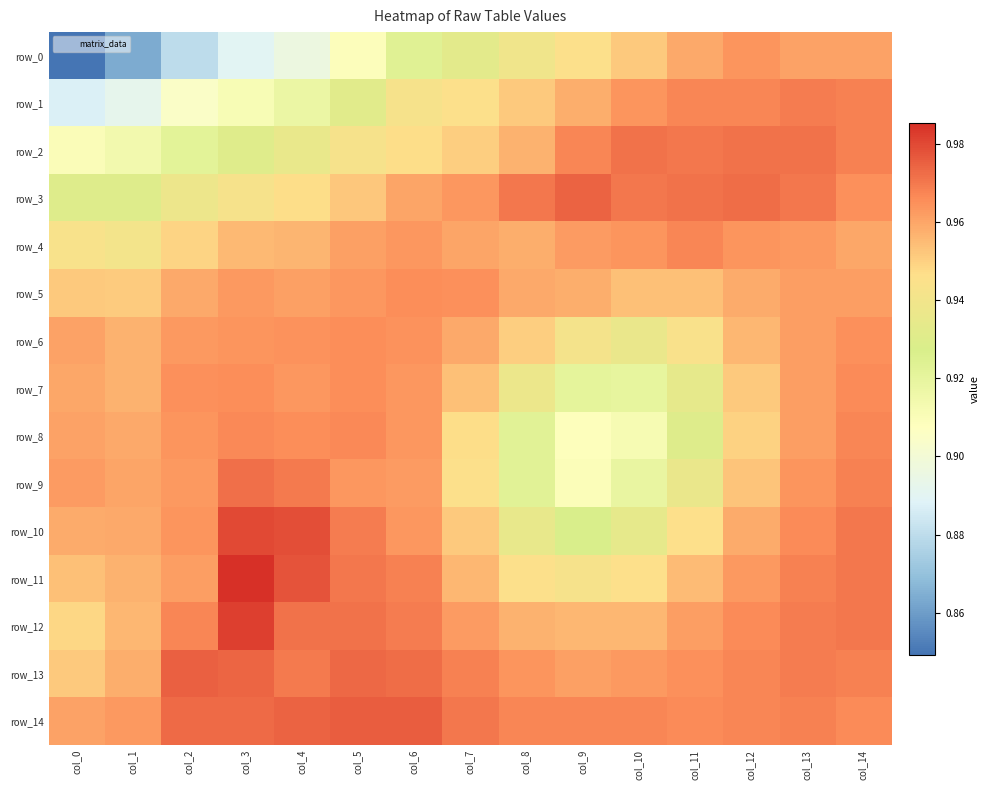

Reading right to left, transcribe all the data shown in this chart.

row_0: col_14=1.0	col_13=1.0	col_12=1.0	col_11=1.0	col_10=1.0	col_9=0.9	col_8=0.9	col_7=0.9	col_6=0.9	col_5=0.9	col_4=0.9	col_3=0.9	col_2=0.9	col_1=0.9	col_0=0.8
row_1: col_14=1.0	col_13=1.0	col_12=1.0	col_11=1.0	col_10=1.0	col_9=1.0	col_8=1.0	col_7=0.9	col_6=0.9	col_5=0.9	col_4=0.9	col_3=0.9	col_2=0.9	col_1=0.9	col_0=0.9
row_2: col_14=1.0	col_13=1.0	col_12=1.0	col_11=1.0	col_10=1.0	col_9=1.0	col_8=1.0	col_7=1.0	col_6=0.9	col_5=0.9	col_4=0.9	col_3=0.9	col_2=0.9	col_1=0.9	col_0=0.9
row_3: col_14=1.0	col_13=1.0	col_12=1.0	col_11=1.0	col_10=1.0	col_9=1.0	col_8=1.0	col_7=1.0	col_6=1.0	col_5=1.0	col_4=0.9	col_3=0.9	col_2=0.9	col_1=0.9	col_0=0.9
row_4: col_14=1.0	col_13=1.0	col_12=1.0	col_11=1.0	col_10=1.0	col_9=1.0	col_8=1.0	col_7=1.0	col_6=1.0	col_5=1.0	col_4=1.0	col_3=1.0	col_2=0.9	col_1=0.9	col_0=0.9
row_5: col_14=1.0	col_13=1.0	col_12=1.0	col_11=1.0	col_10=1.0	col_9=1.0	col_8=1.0	col_7=1.0	col_6=1.0	col_5=1.0	col_4=1.0	col_3=1.0	col_2=1.0	col_1=1.0	col_0=1.0
row_6: col_14=1.0	col_13=1.0	col_12=1.0	col_11=0.9	col_10=0.9	col_9=0.9	col_8=1.0	col_7=1.0	col_6=1.0	col_5=1.0	col_4=1.0	col_3=1.0	col_2=1.0	col_1=1.0	col_0=1.0
row_7: col_14=1.0	col_13=1.0	col_12=1.0	col_11=0.9	col_10=0.9	col_9=0.9	col_8=0.9	col_7=1.0	col_6=1.0	col_5=1.0	col_4=1.0	col_3=1.0	col_2=1.0	col_1=1.0	col_0=1.0
row_8: col_14=1.0	col_13=1.0	col_12=0.9	col_11=0.9	col_10=0.9	col_9=0.9	col_8=0.9	col_7=0.9	col_6=1.0	col_5=1.0	col_4=1.0	col_3=1.0	col_2=1.0	col_1=1.0	col_0=1.0
row_9: col_14=1.0	col_13=1.0	col_12=1.0	col_11=0.9	col_10=0.9	col_9=0.9	col_8=0.9	col_7=0.9	col_6=1.0	col_5=1.0	col_4=1.0	col_3=1.0	col_2=1.0	col_1=1.0	col_0=1.0
row_10: col_14=1.0	col_13=1.0	col_12=1.0	col_11=0.9	col_10=0.9	col_9=0.9	col_8=0.9	col_7=1.0	col_6=1.0	col_5=1.0	col_4=1.0	col_3=1.0	col_2=1.0	col_1=1.0	col_0=1.0
row_11: col_14=1.0	col_13=1.0	col_12=1.0	col_11=1.0	col_10=0.9	col_9=0.9	col_8=0.9	col_7=1.0	col_6=1.0	col_5=1.0	col_4=1.0	col_3=1.0	col_2=1.0	col_1=1.0	col_0=1.0
row_12: col_14=1.0	col_13=1.0	col_12=1.0	col_11=1.0	col_10=1.0	col_9=1.0	col_8=1.0	col_7=1.0	col_6=1.0	col_5=1.0	col_4=1.0	col_3=1.0	col_2=1.0	col_1=1.0	col_0=0.9
row_13: col_14=1.0	col_13=1.0	col_12=1.0	col_11=1.0	col_10=1.0	col_9=1.0	col_8=1.0	col_7=1.0	col_6=1.0	col_5=1.0	col_4=1.0	col_3=1.0	col_2=1.0	col_1=1.0	col_0=1.0
row_14: col_14=1.0	col_13=1.0	col_12=1.0	col_11=1.0	col_10=1.0	col_9=1.0	col_8=1.0	col_7=1.0	col_6=1.0	col_5=1.0	col_4=1.0	col_3=1.0	col_2=1.0	col_1=1.0	col_0=1.0